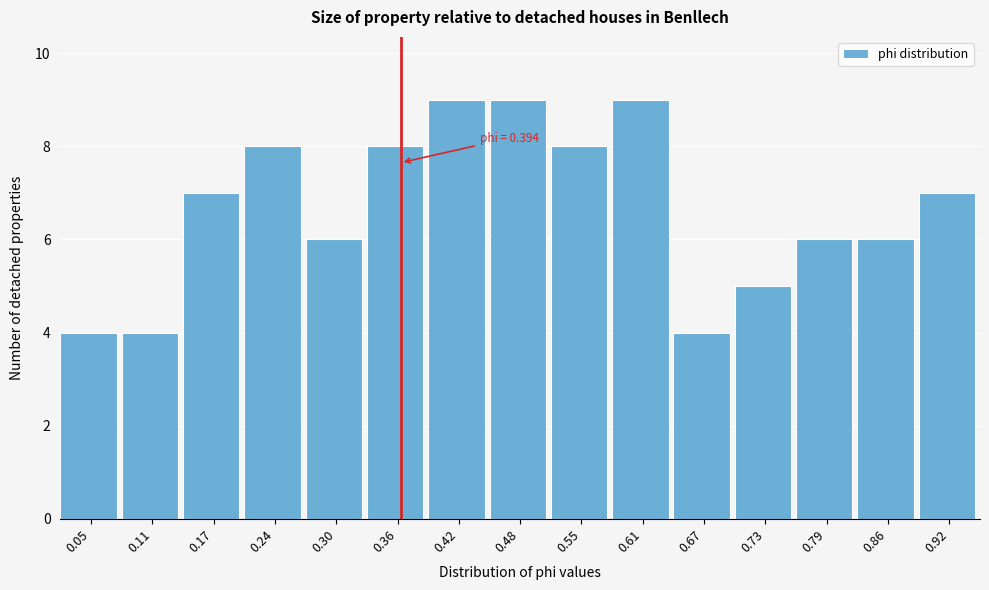

Reading left to right, what are all the values shown in this chart?

4	4	7	8	6	8	9	9	8	9	4	5	6	6	7